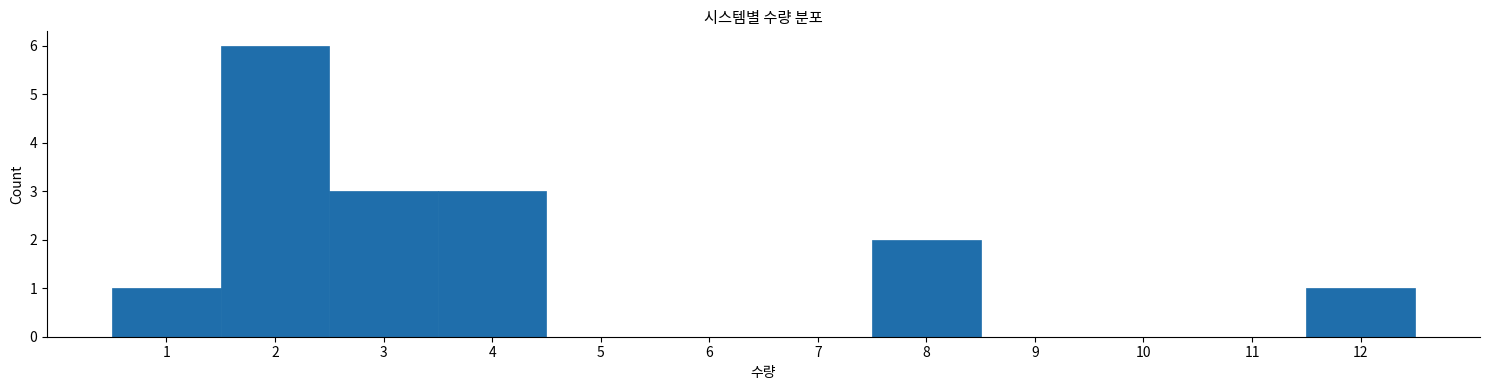

Reading left to right, list every bar in this chart as the range it spans on the x-axis followed by its height. The values are not printed on the chart, so give them approximately, as read against the axis.

0.5 to 1.5: 1
1.5 to 2.5: 6
2.5 to 3.5: 3
3.5 to 4.5: 3
4.5 to 5.5: 0
5.5 to 6.5: 0
6.5 to 7.5: 0
7.5 to 8.5: 2
8.5 to 9.5: 0
9.5 to 10.5: 0
10.5 to 11.5: 0
11.5 to 12.5: 1